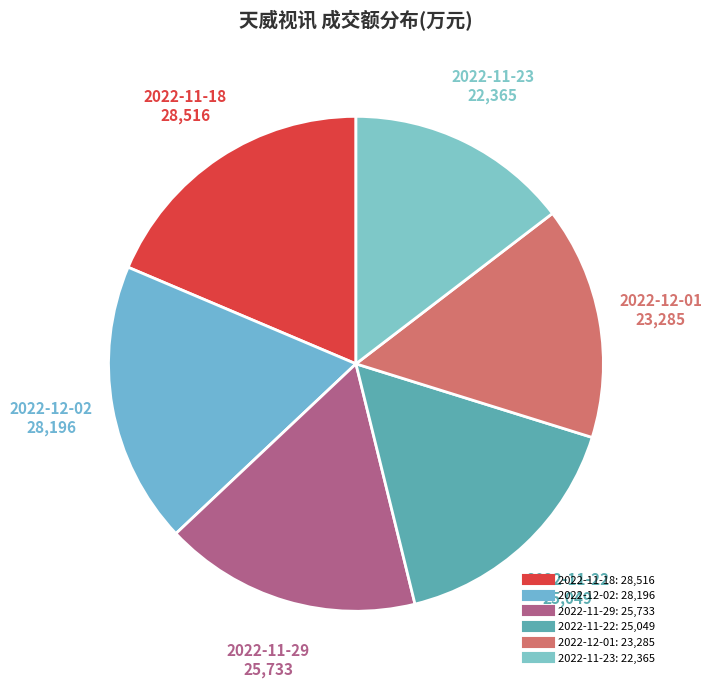

How many segments does this pie chart have?

6